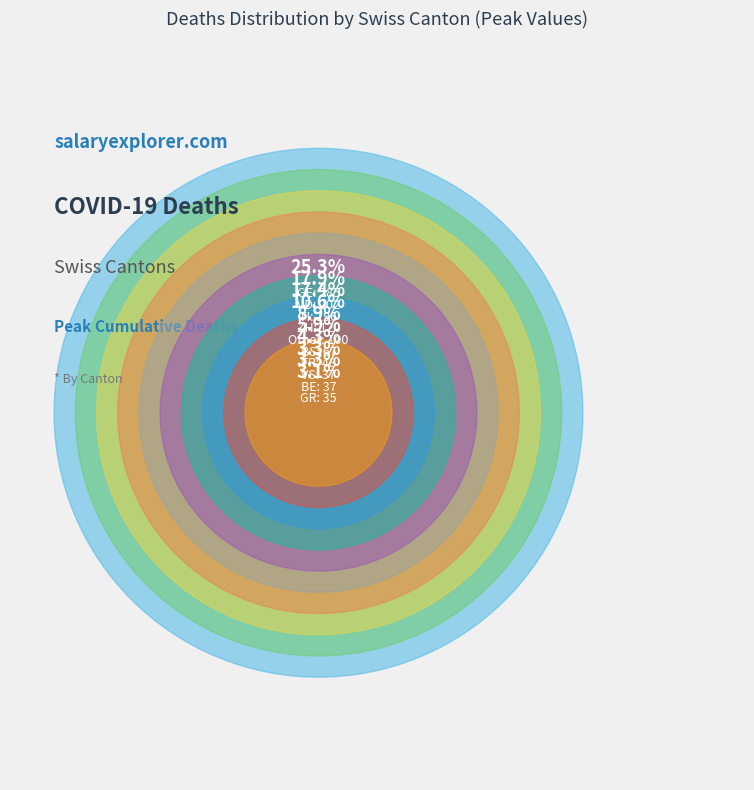

The NE slice represents 4% of the pie. True or false?

True